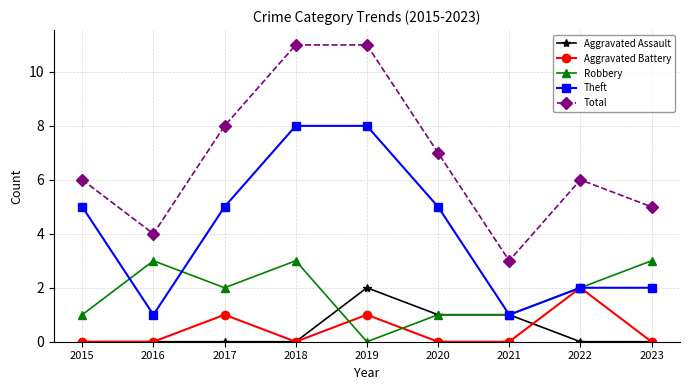

Rank the series at 2017 from highest to lowest value.

Total, Theft, Robbery, Aggravated Battery, Aggravated Assault